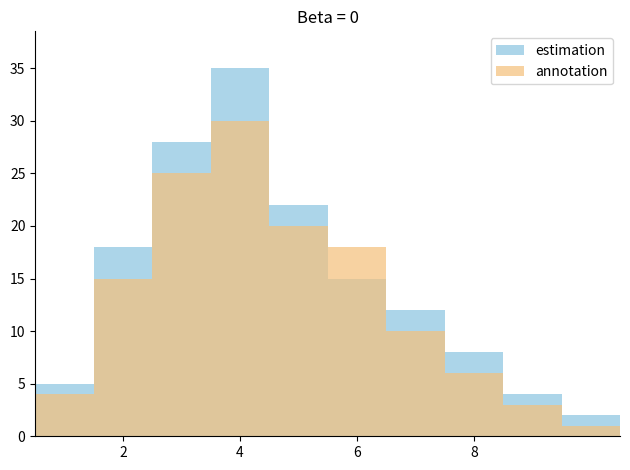

How many values in the estimation series exceed 15?

4